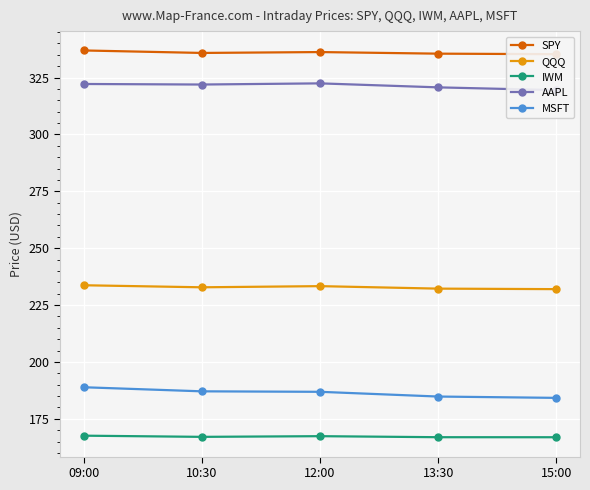

How many data points in AAPL are less than 321?

2